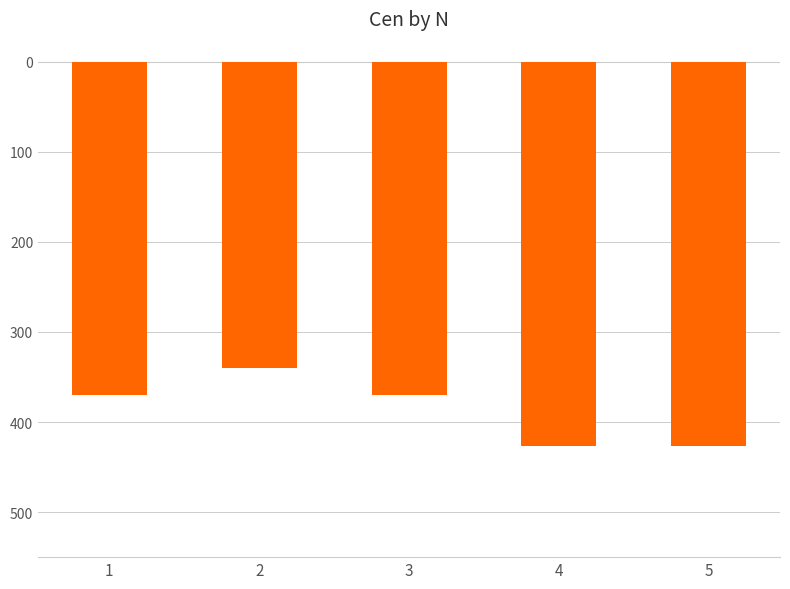

Are the bars horizontal?

No